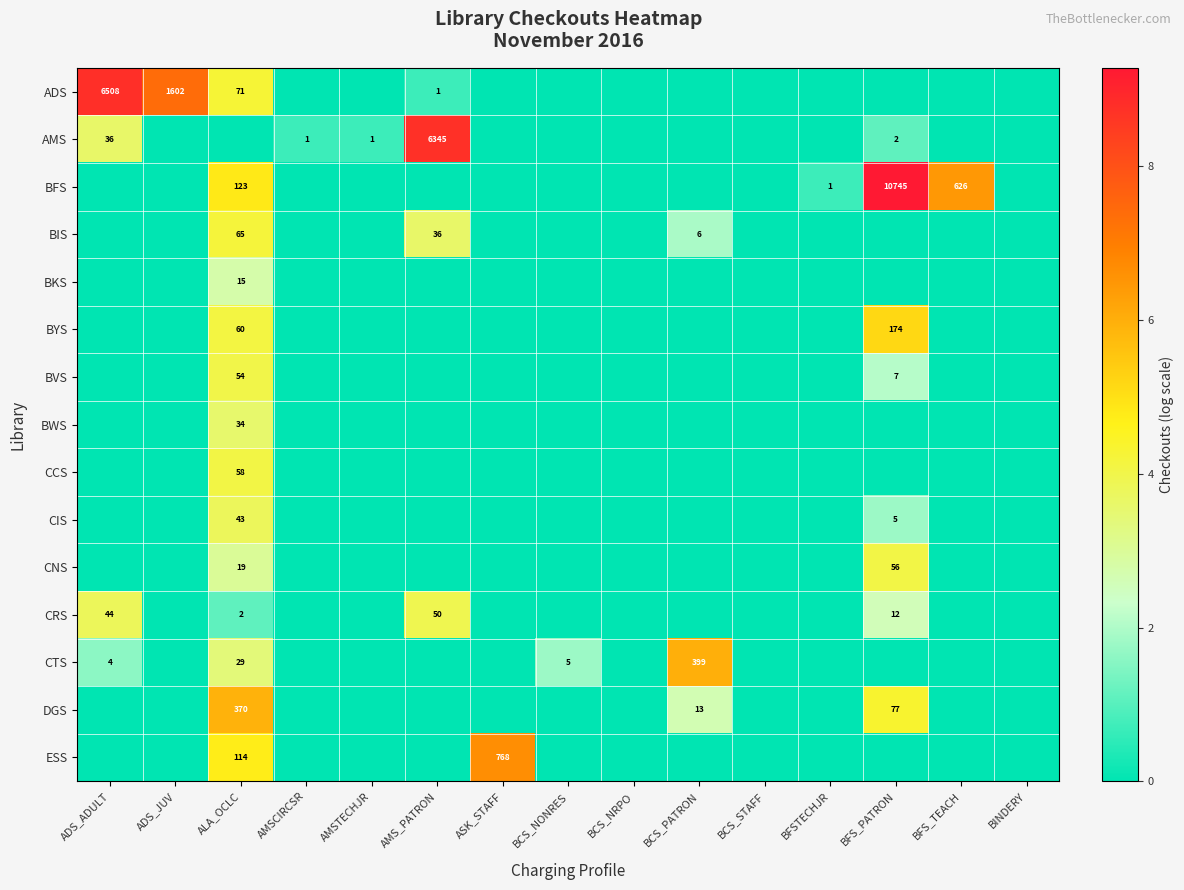

The value of BVS at ALA_OCLC is 29. True or false?

False